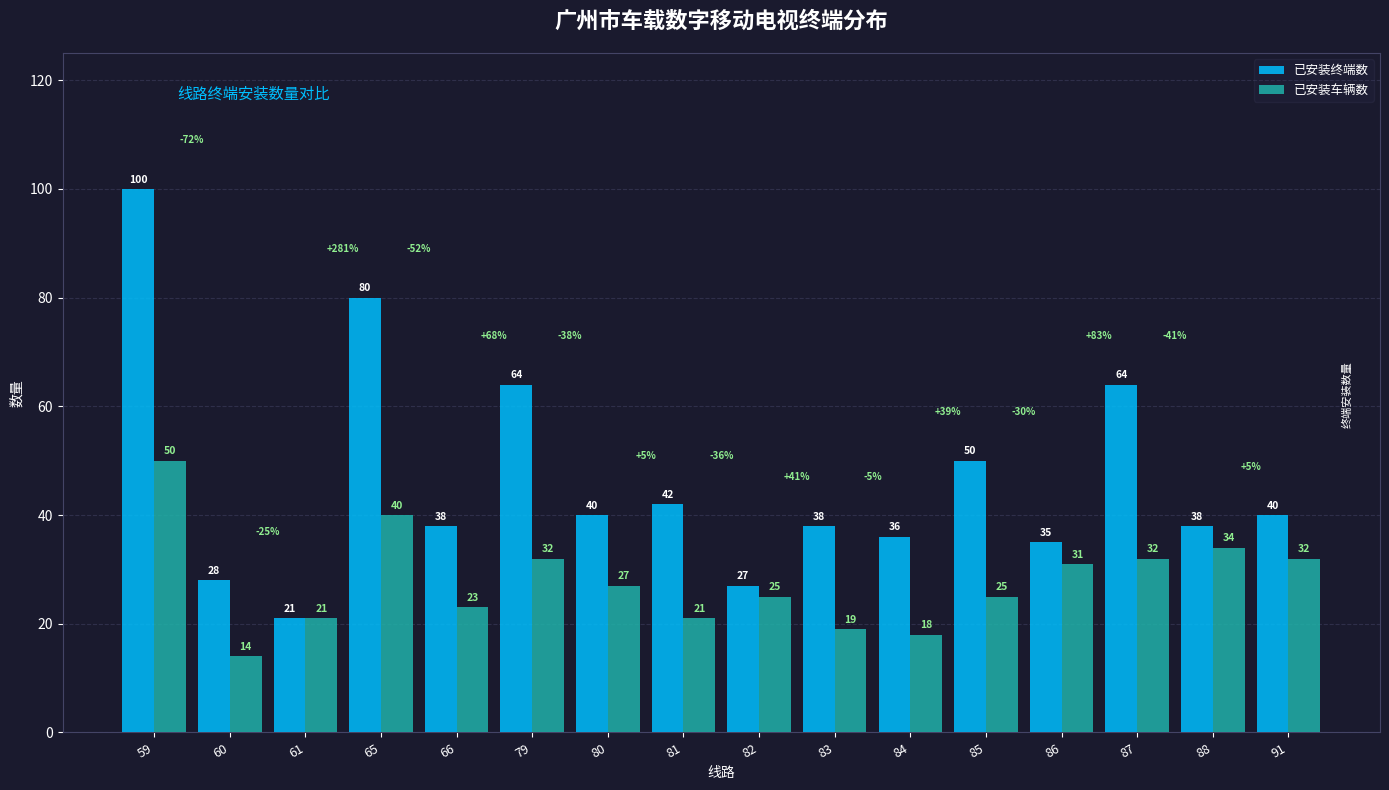

Rank the series by their average value, from lowest to highest.

已安装车辆数, 已安装终端数